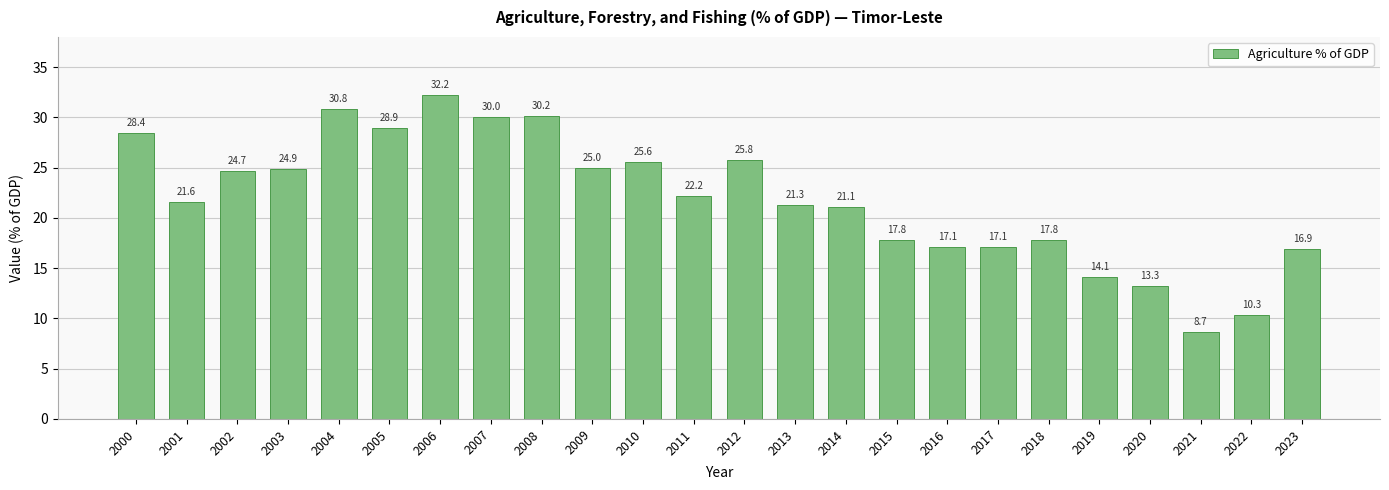

What is the minimum value shown in the chart?

8.7